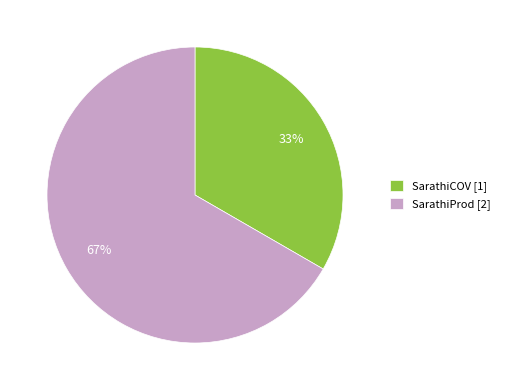

Rank the categories by value from highest to lowest.

SarathiProd, SarathiCOV